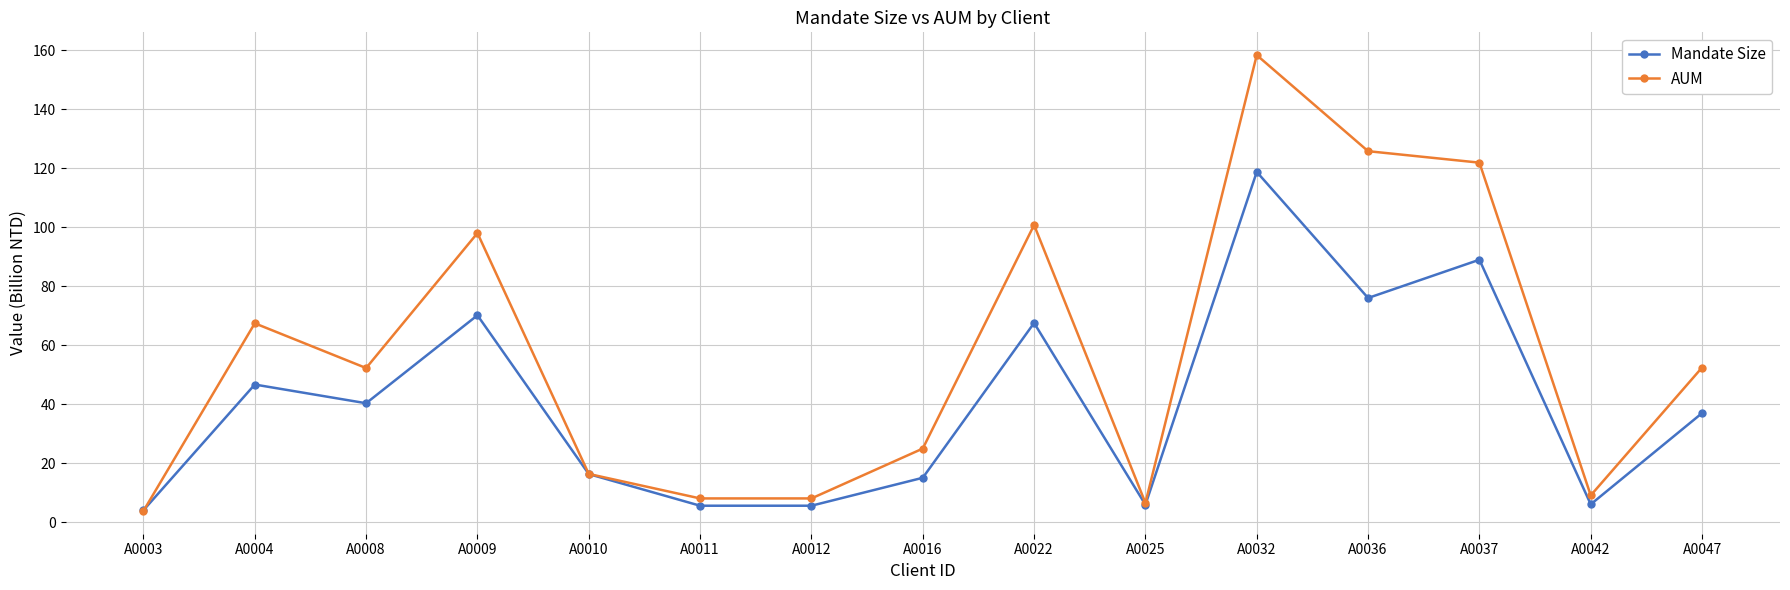

What are all the series names shown in the legend?

Mandate Size, AUM